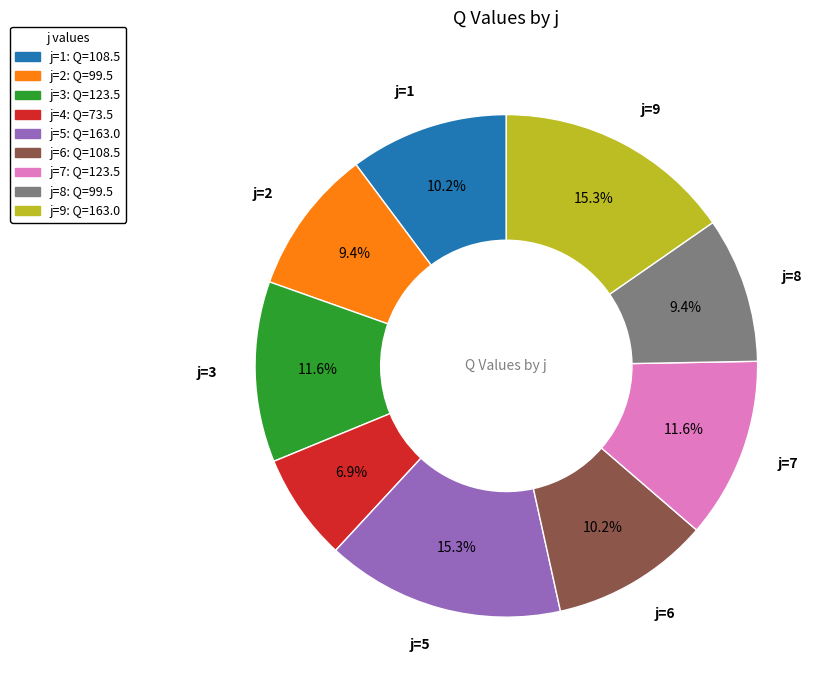

Does any single category account for the majority?

No